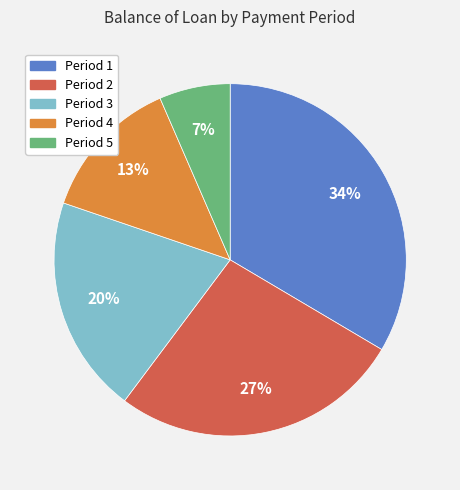

Does any single category account for the majority?

No